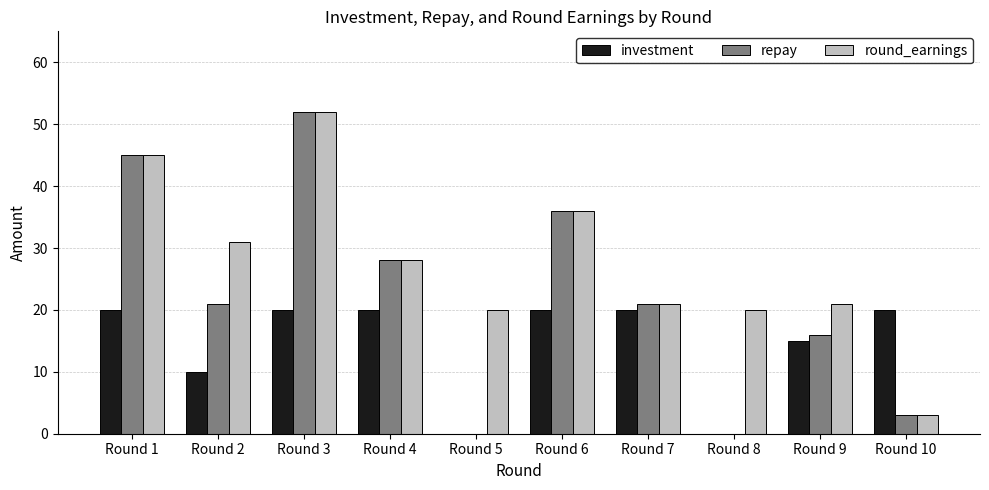

Which series has the widest spread of values?

repay